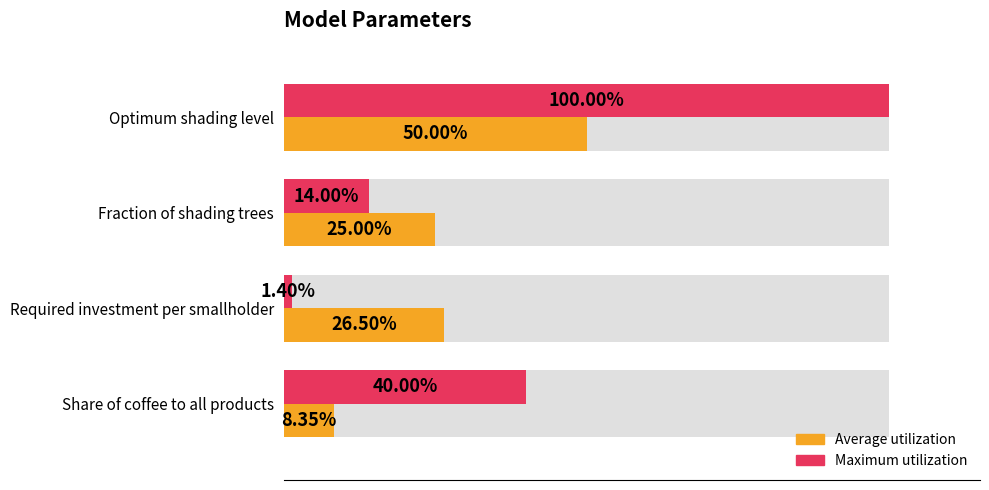

Is it true that Average utilization equals 0.1 at Share of coffee to all products?

False